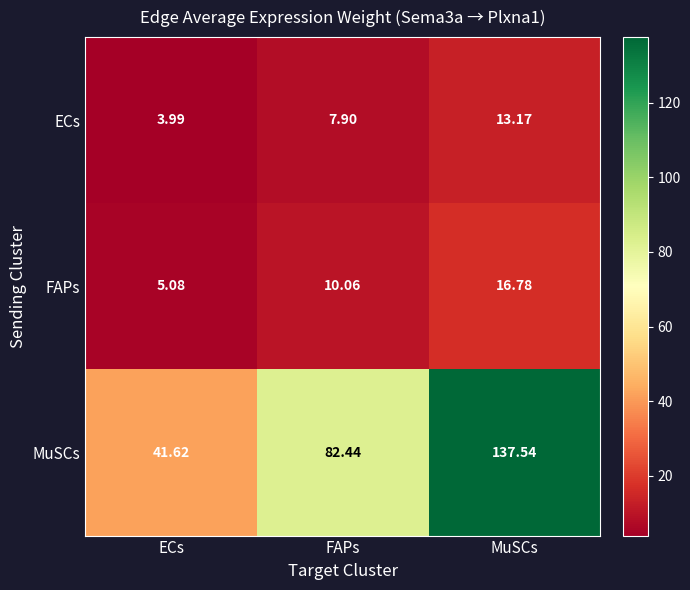

Rank the series at MuSCs from lowest to highest value.

ECs, FAPs, MuSCs